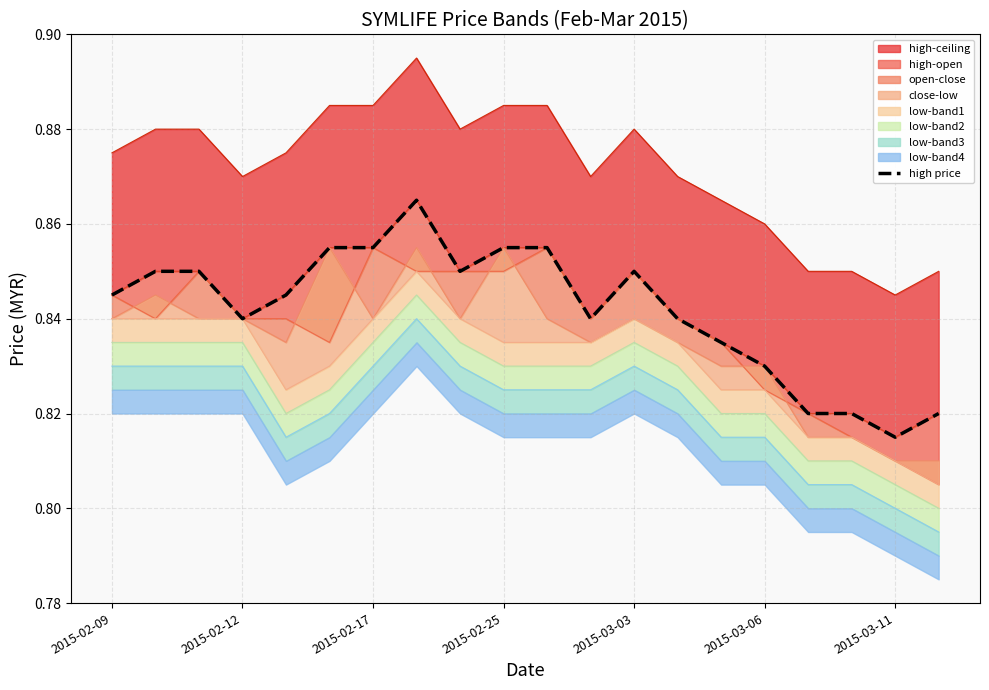

How many values are between 0 and 1?

20